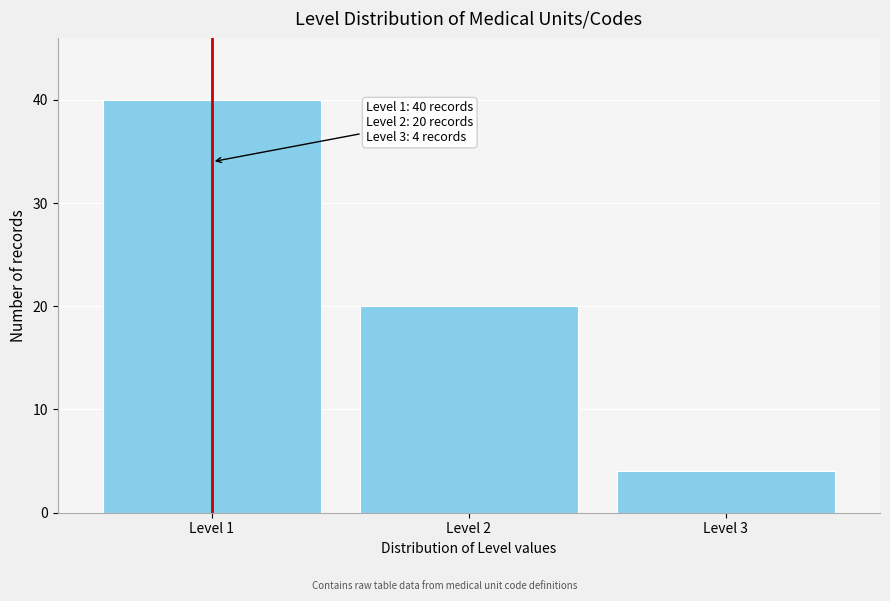

Reading right to left, transcribe all the data shown in this chart.

4	20	40